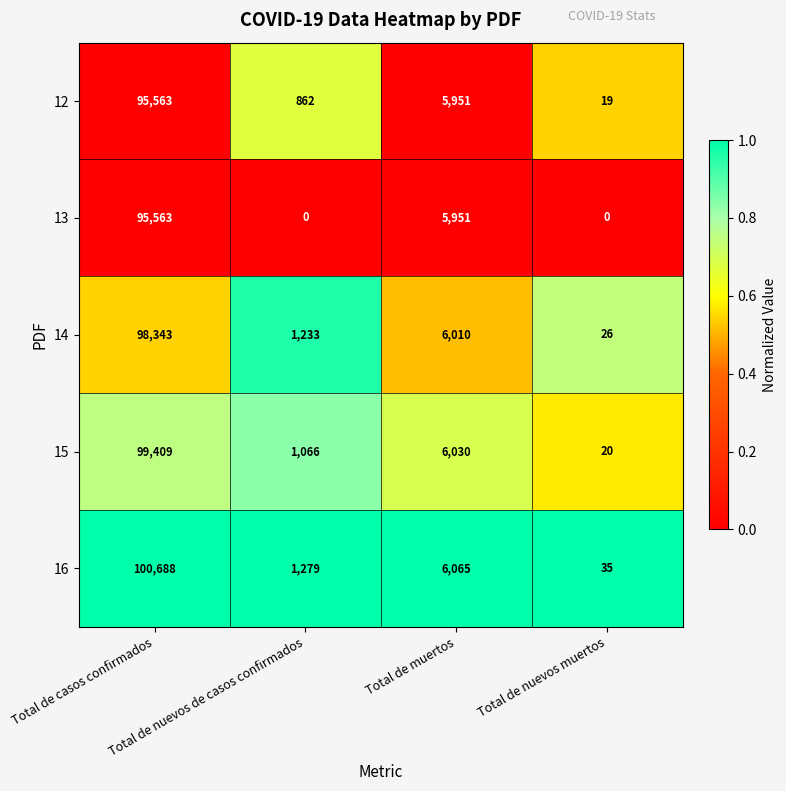

What is the average value of the 16 series?

27017